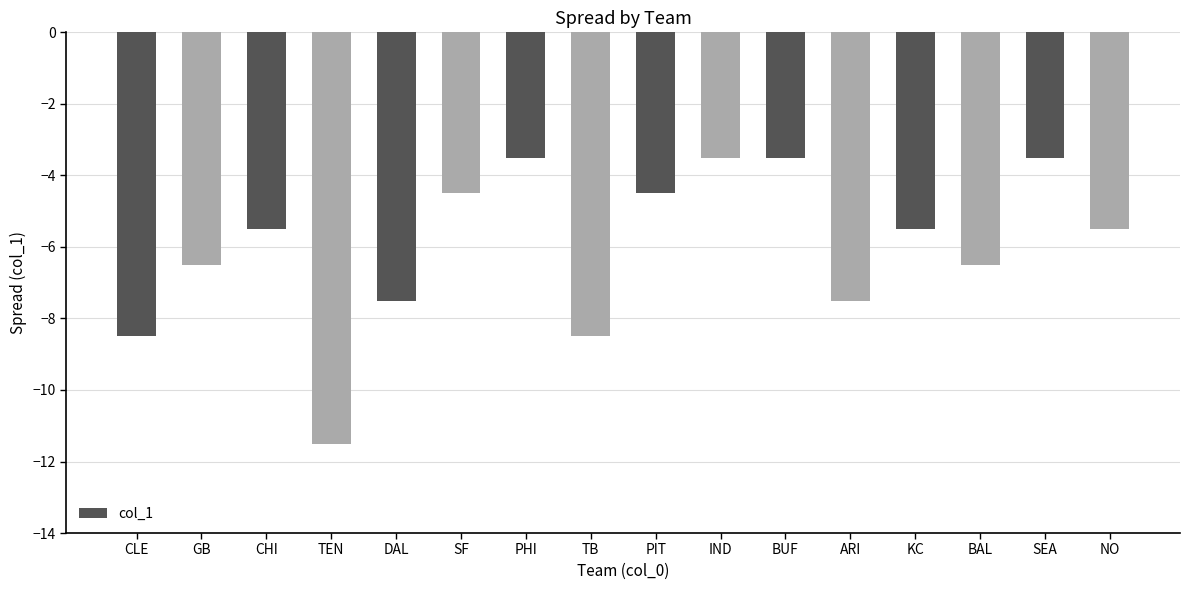

The value at CLE is -8.5. True or false?

True